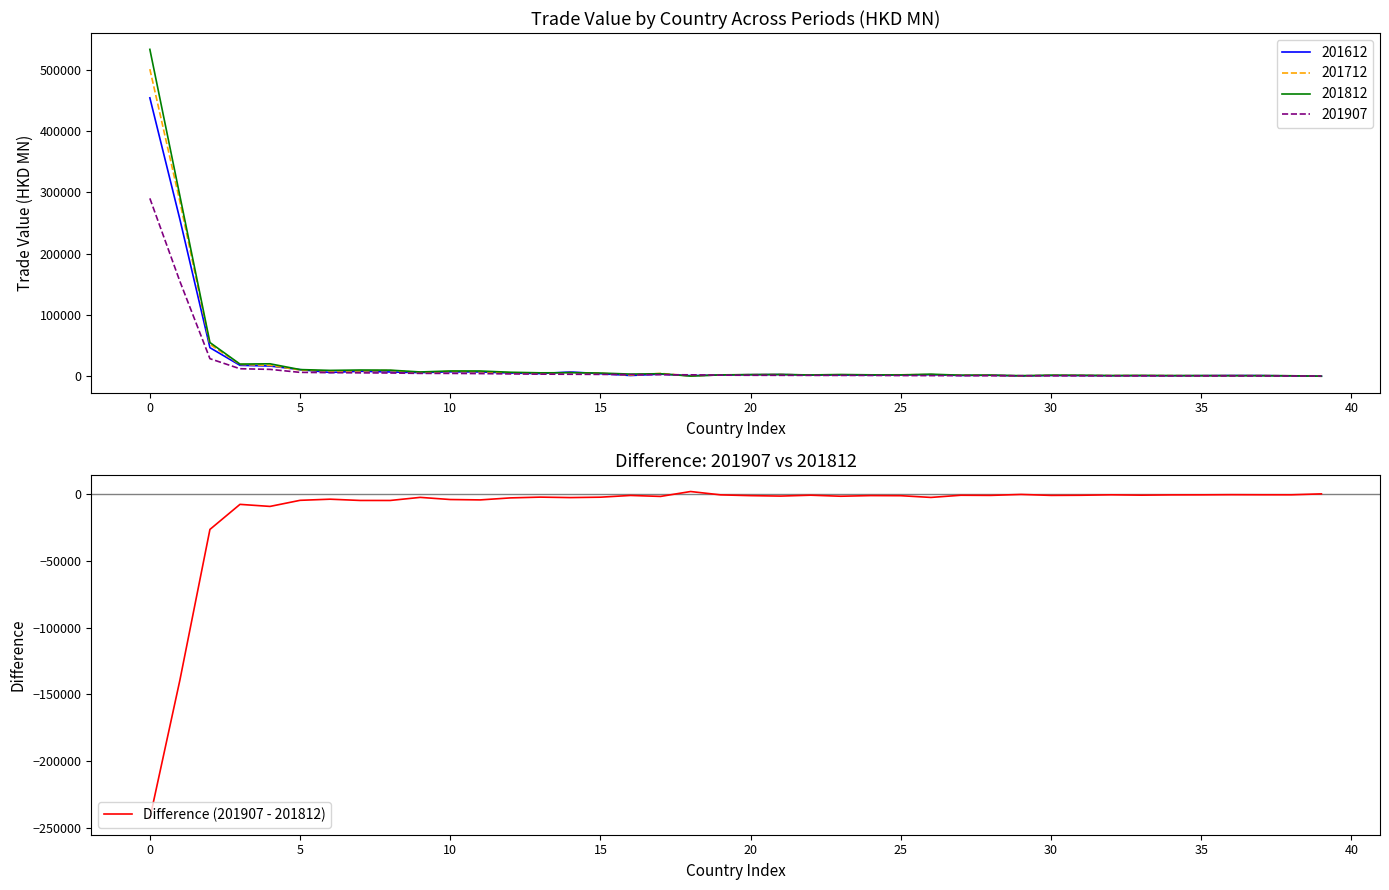

What is the value of the 29th point from the left?

-839.4